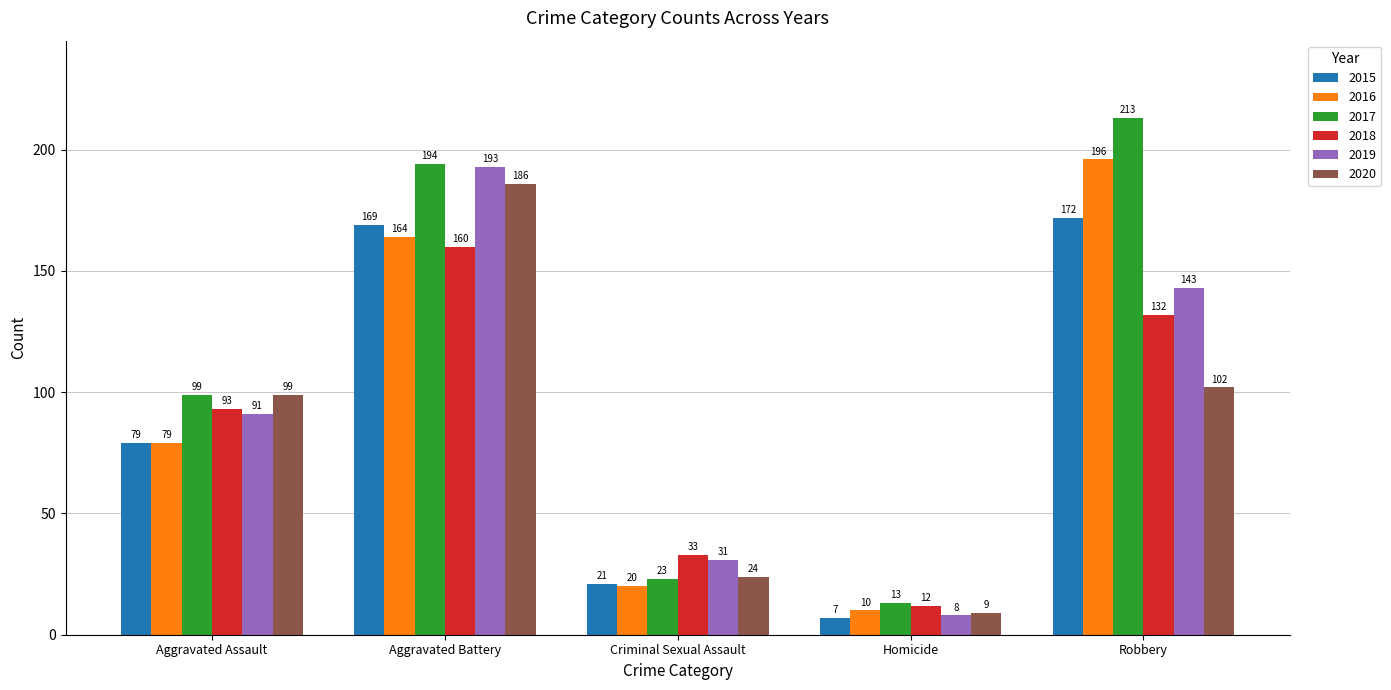

How many values in the 2015 series are below 79?

2